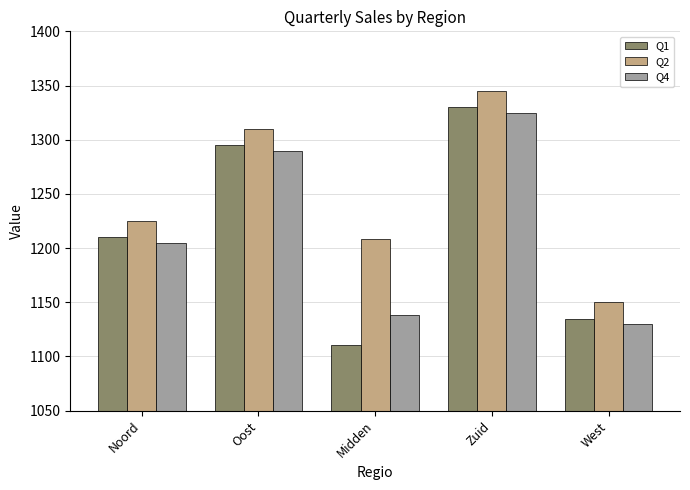

What is the label of the 3rd bar from the left?

Midden